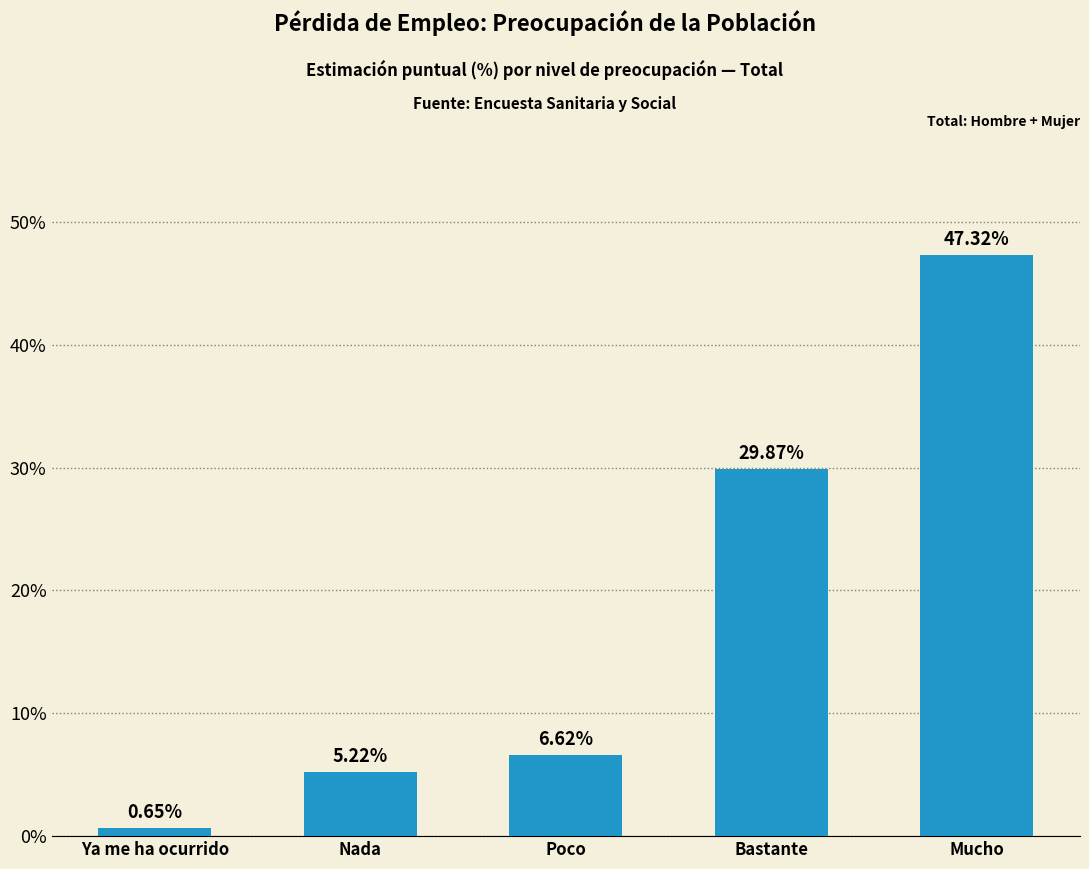

Which category has the lowest value across all series?

Ya me ha ocurrido